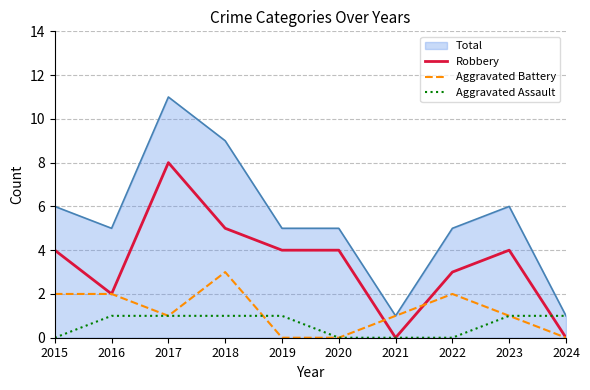

What is the spread (max minus min) of values at 2022?

5